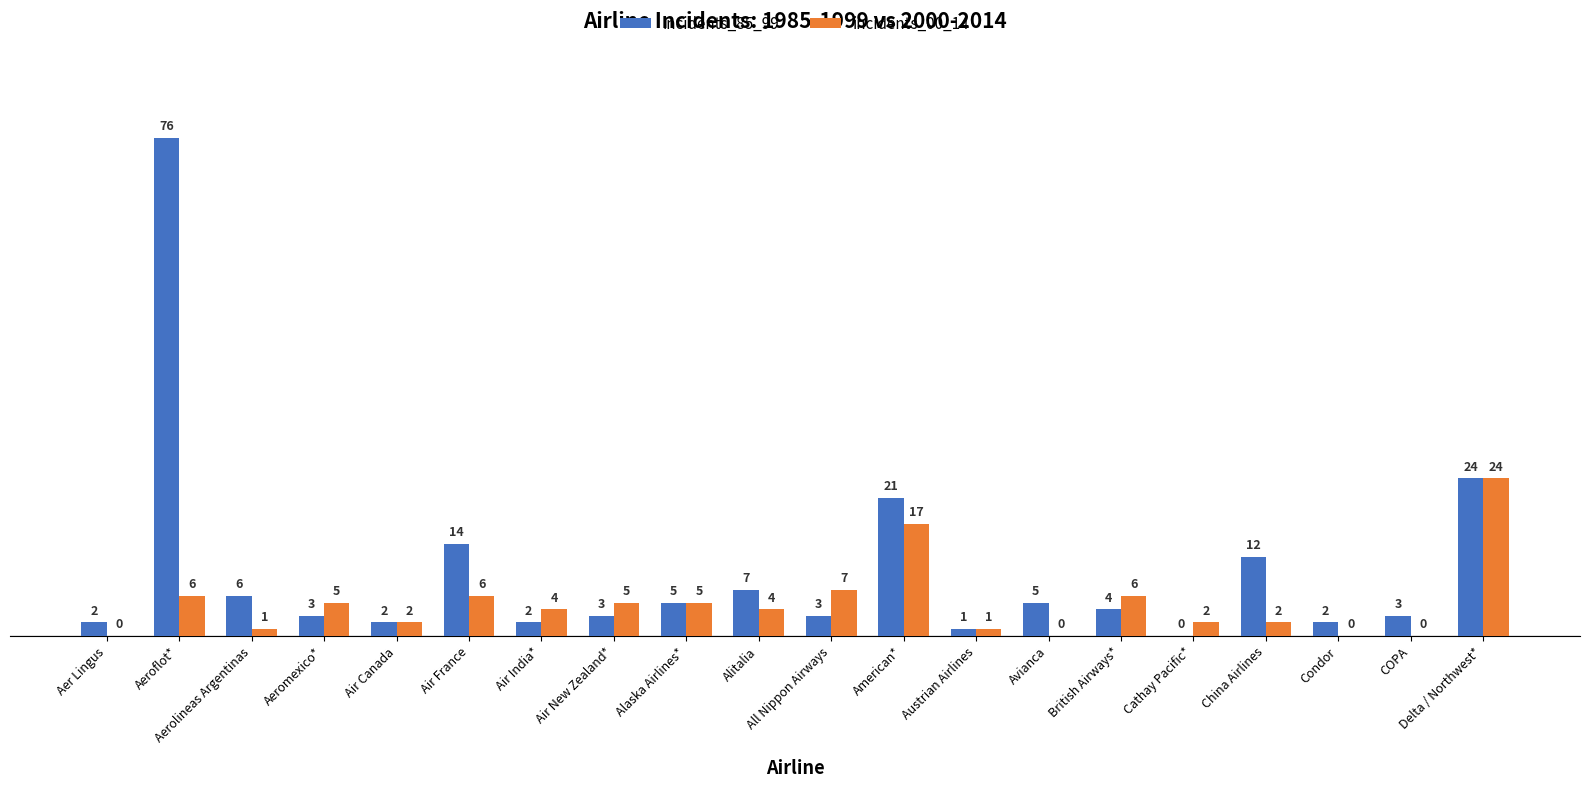

The value of incidents_00_14 at Condor is -7. True or false?

False